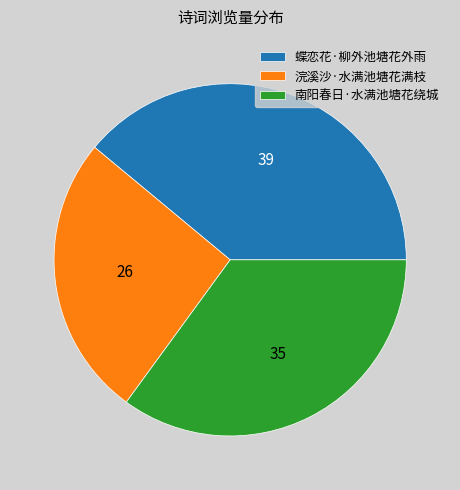

What is the ratio of the value at 蝶恋花·柳外池塘花外雨 to the value at 南阳春日·水满池塘花绕城?

1.1